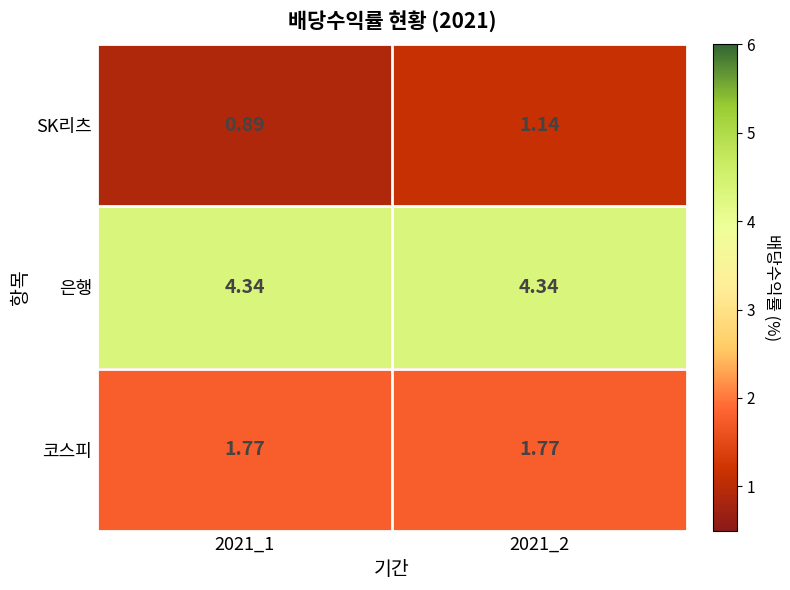

Which series has the widest spread of values?

SK리츠